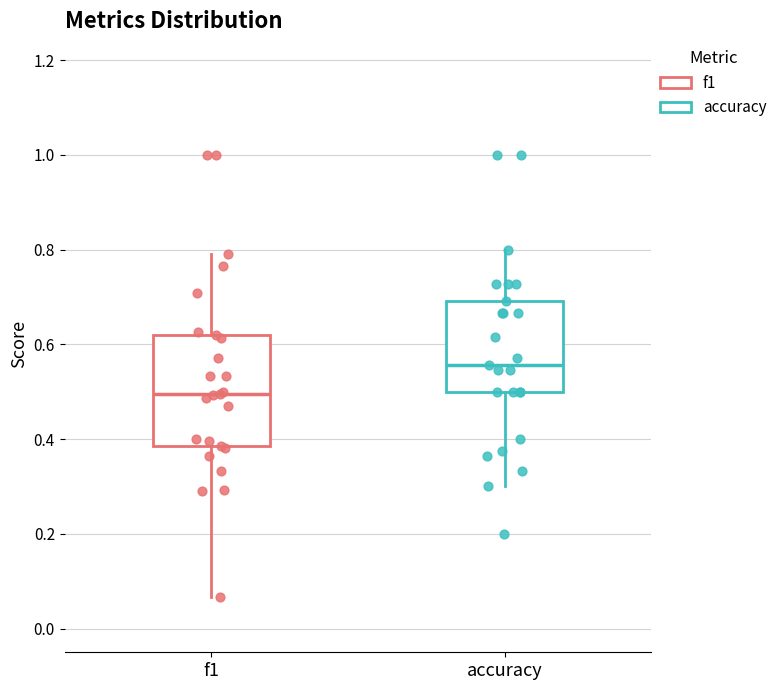

Comparing the boxes themselves (not the whiskers), which one is the tallest?

f1